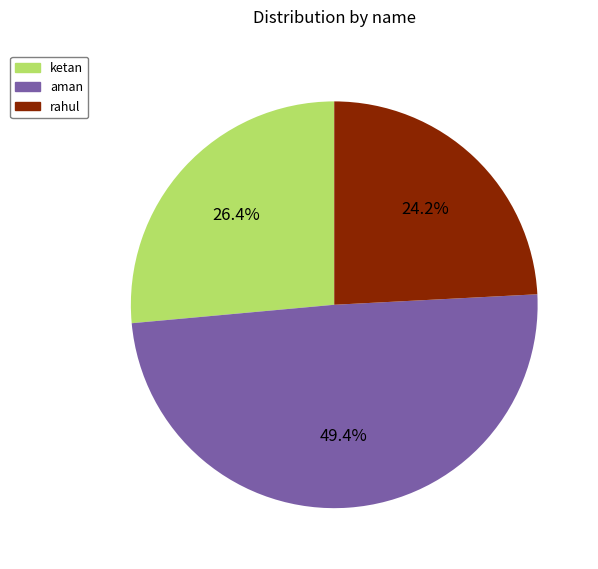

Is there any slice that represents more than half of the pie?

No